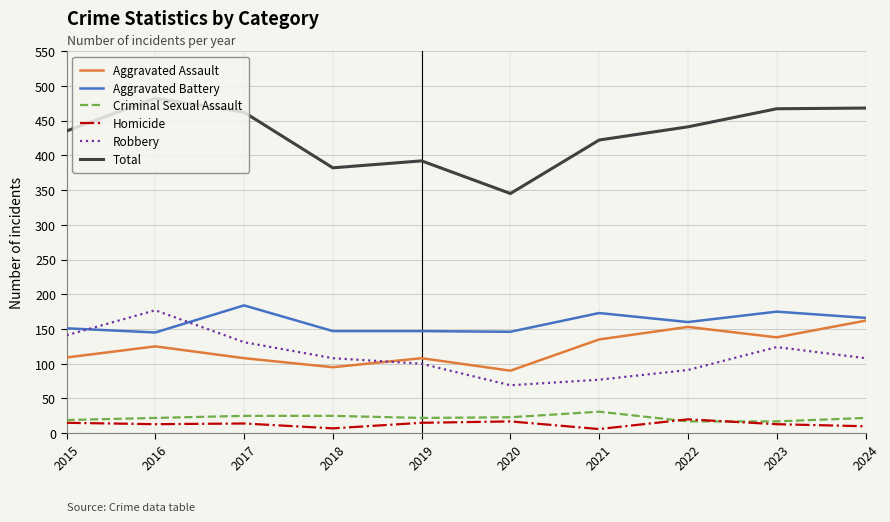

The Aggravated Assault series shows 44 at 2021. True or false?

False